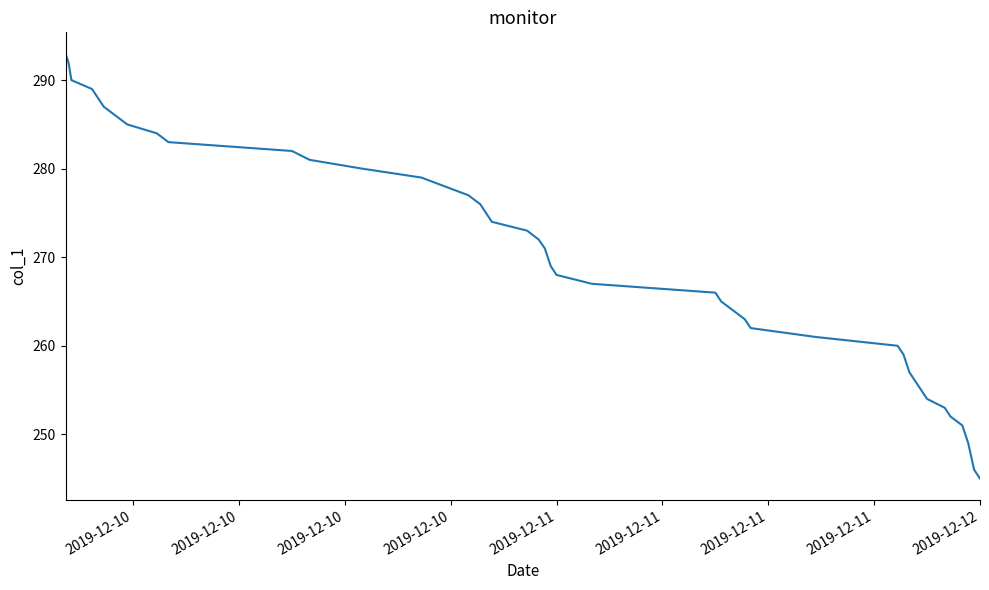

What is the minimum value shown in the chart?

245